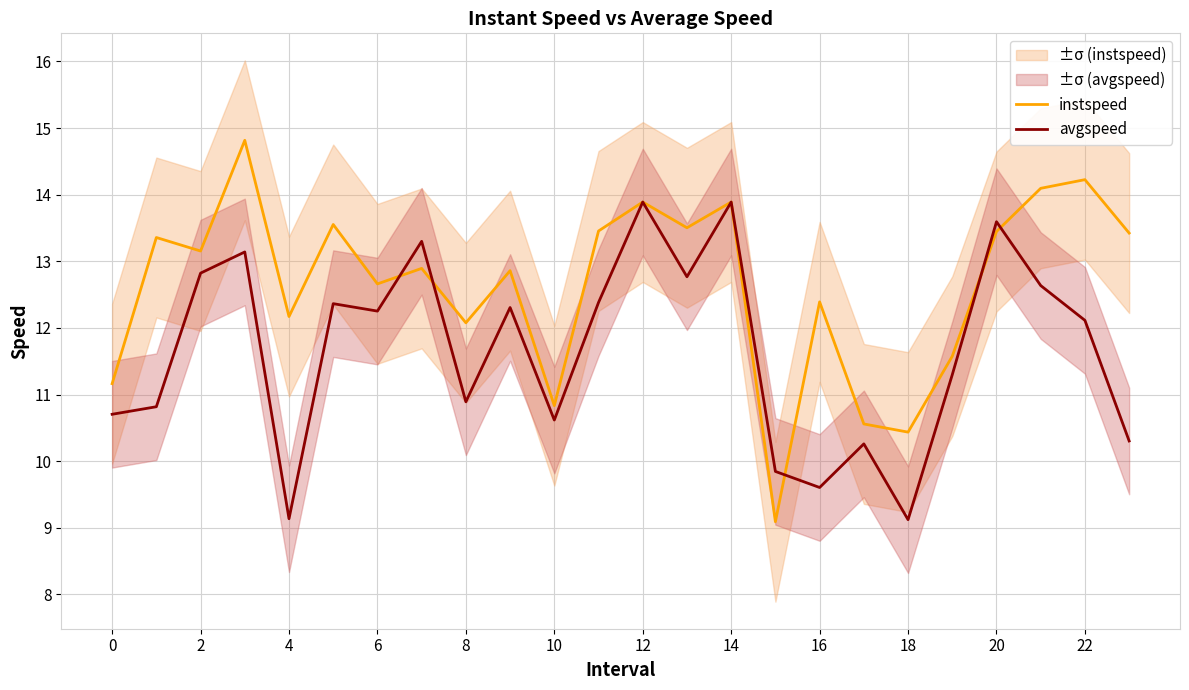

Which series has the largest total across all categories?

instspeed